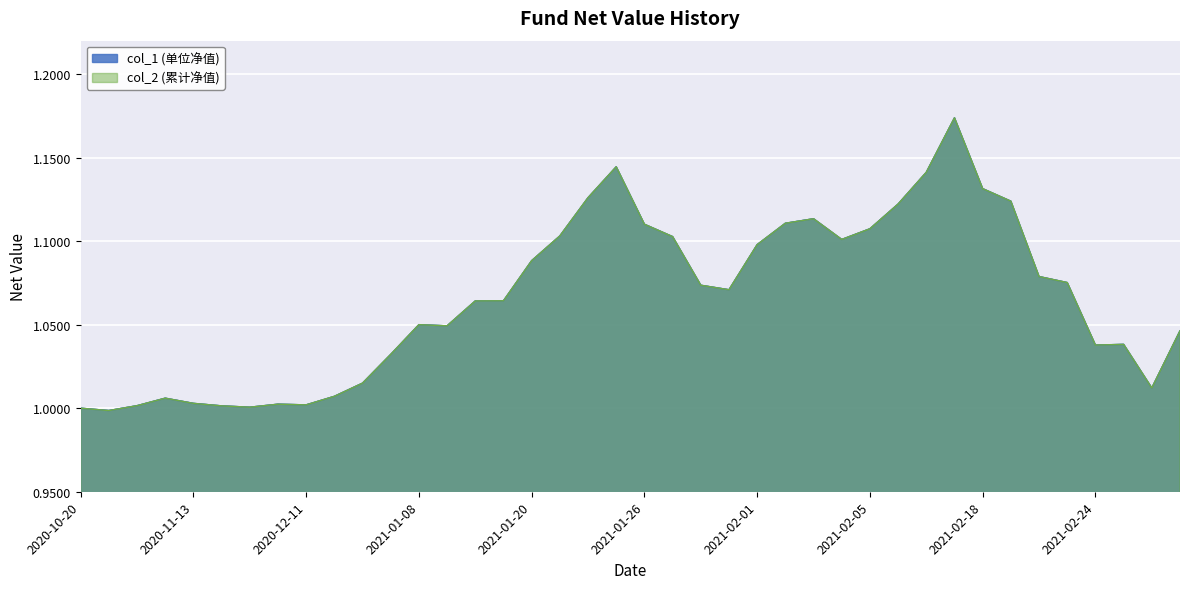

List the labels in order of col_1 value, smallest first.

2020-10-23, 2020-10-20, 2020-11-27, 2020-11-20, 2020-10-30, 2020-12-11, 2020-12-04, 2020-11-13, 2020-11-06, 2020-12-18, 2021-02-26, 2020-12-25, 2020-12-31, 2021-02-24, 2021-02-25, 2021-03-01, 2021-01-15, 2021-01-08, 2021-01-18, 2021-01-19, 2021-01-29, 2021-01-28, 2021-02-23, 2021-02-22, 2021-01-20, 2021-02-01, 2021-02-04, 2021-01-27, 2021-01-21, 2021-02-05, 2021-01-26, 2021-02-02, 2021-02-03, 2021-02-08, 2021-02-19, 2021-01-22, 2021-02-18, 2021-02-09, 2021-01-25, 2021-02-10